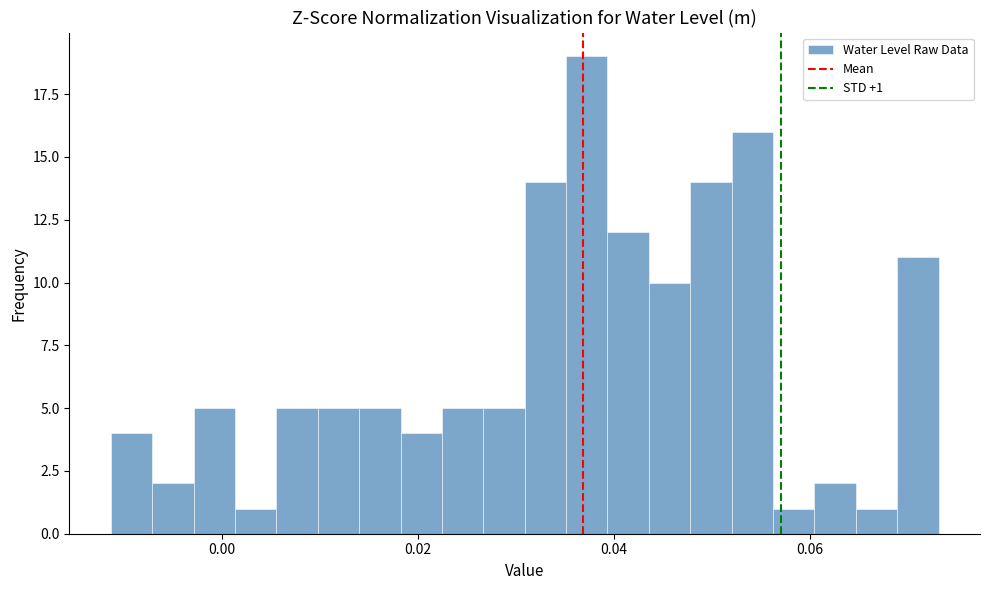

Read against the x-axis, roughly where is the centre of the tallest bar?

0.038